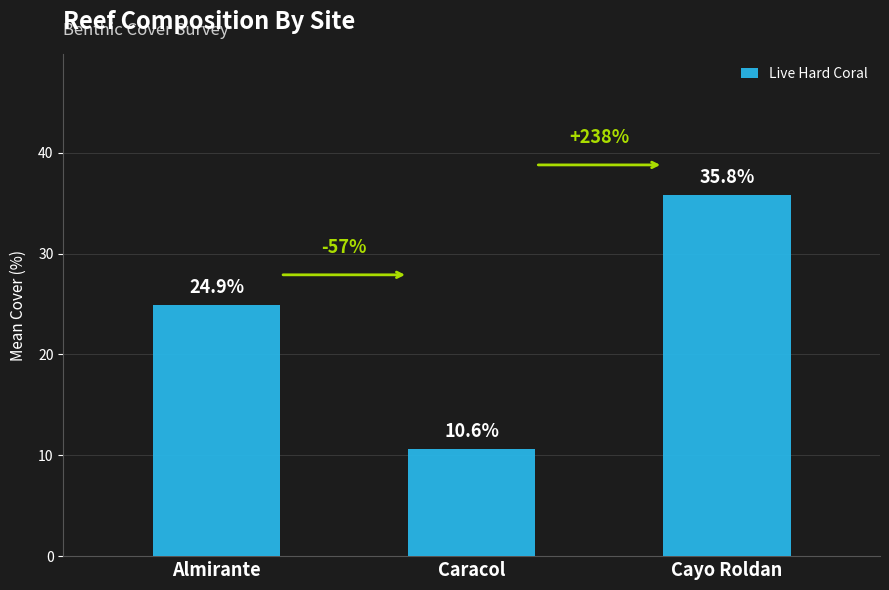

Are the bars grouped side by side (vs. stacked)?

No